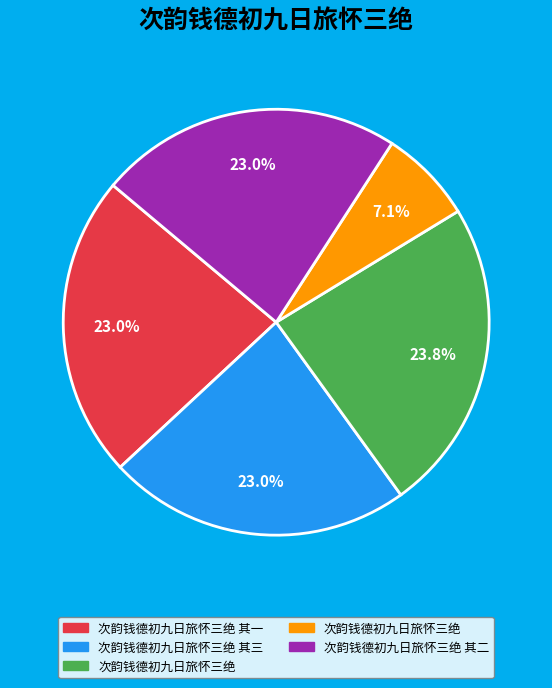

Does any single category account for the majority?

No